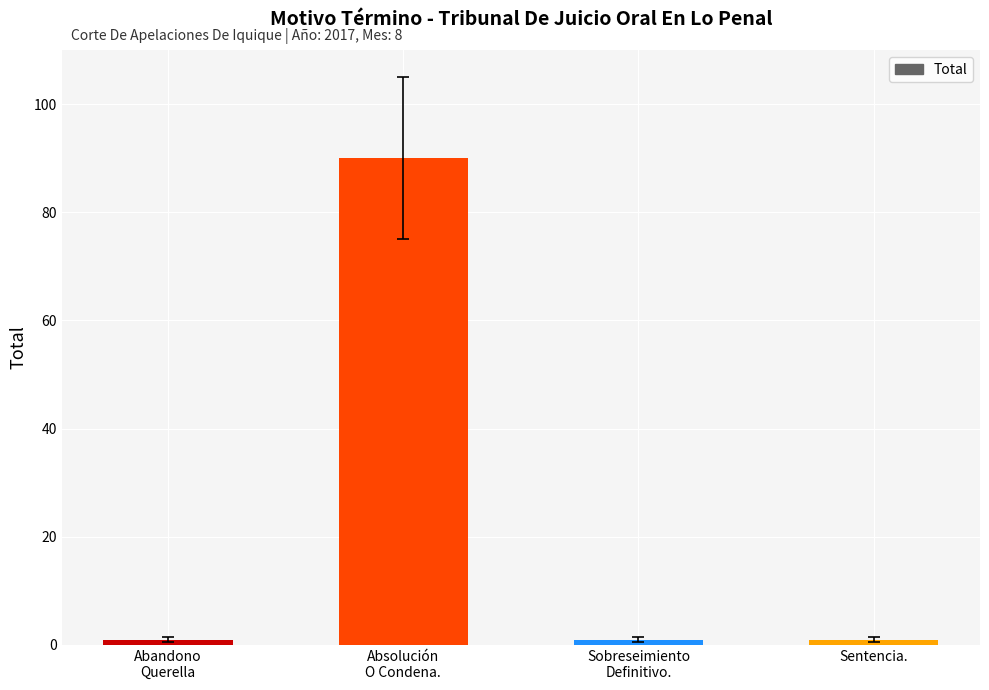

Reading left to right, transcribe all the data shown in this chart.

Abandono
Querella=1	Absolución
O Condena.=90	Sobreseimiento
Definitivo.=1	Sentencia.=1